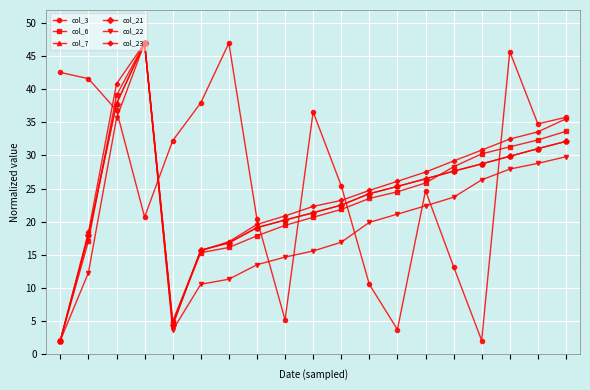

How many interior local valleys does the col_22 series have?

1